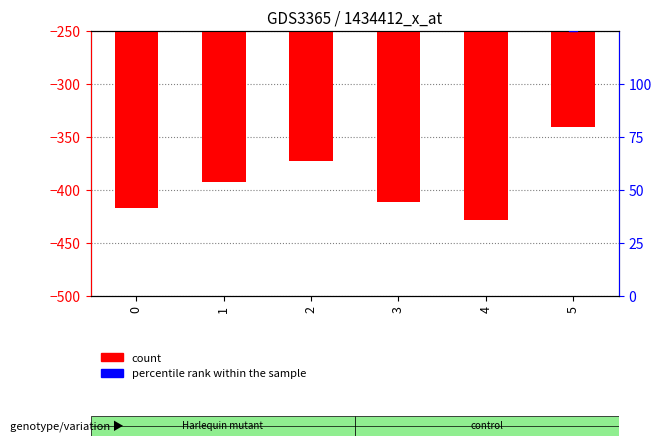

What are all the series names shown in the legend?

count, percentile rank within the sample